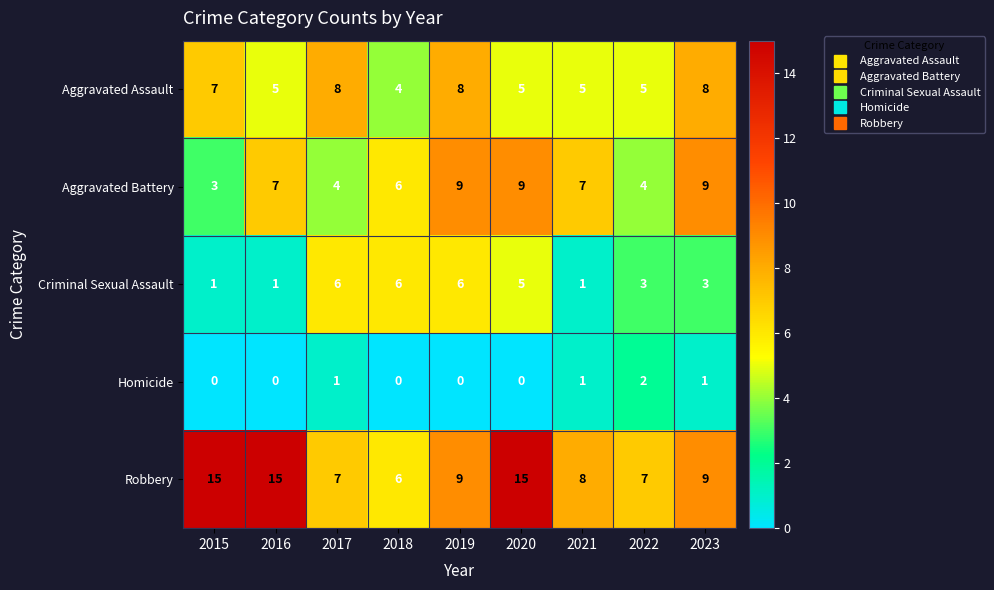

What is the maximum value shown in the chart?

15